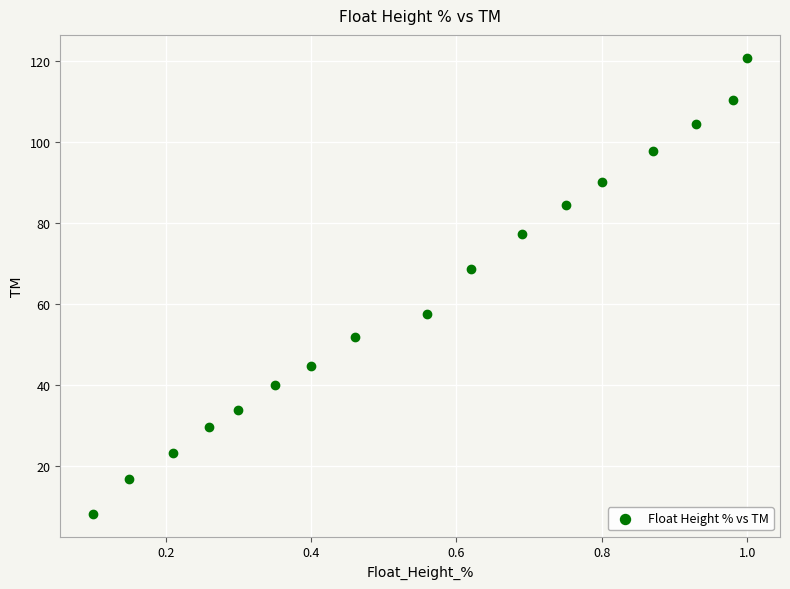

What is the range of X values (max minus min)?

0.9